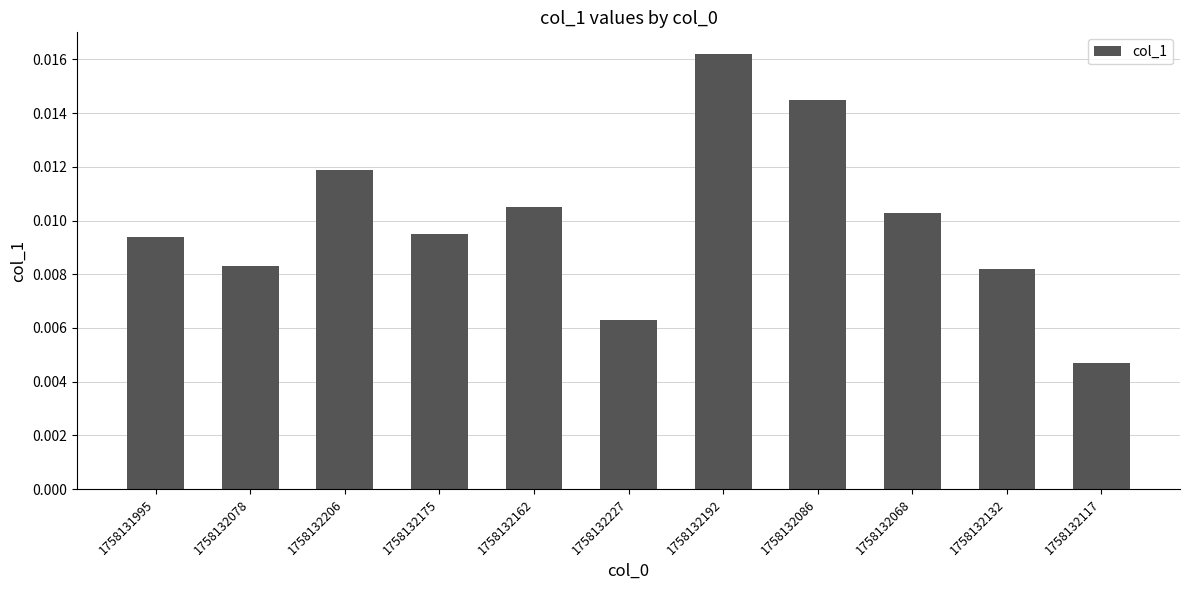

Where is the data nearest to the value 0?

1758132117